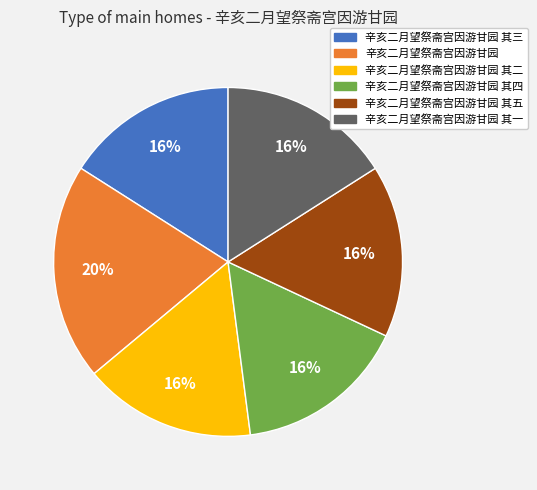

Combined, do 辛亥二月望祭斋宫因游甘园 其一 and 辛亥二月望祭斋宫因游甘园 其二 account for over 50%?

No